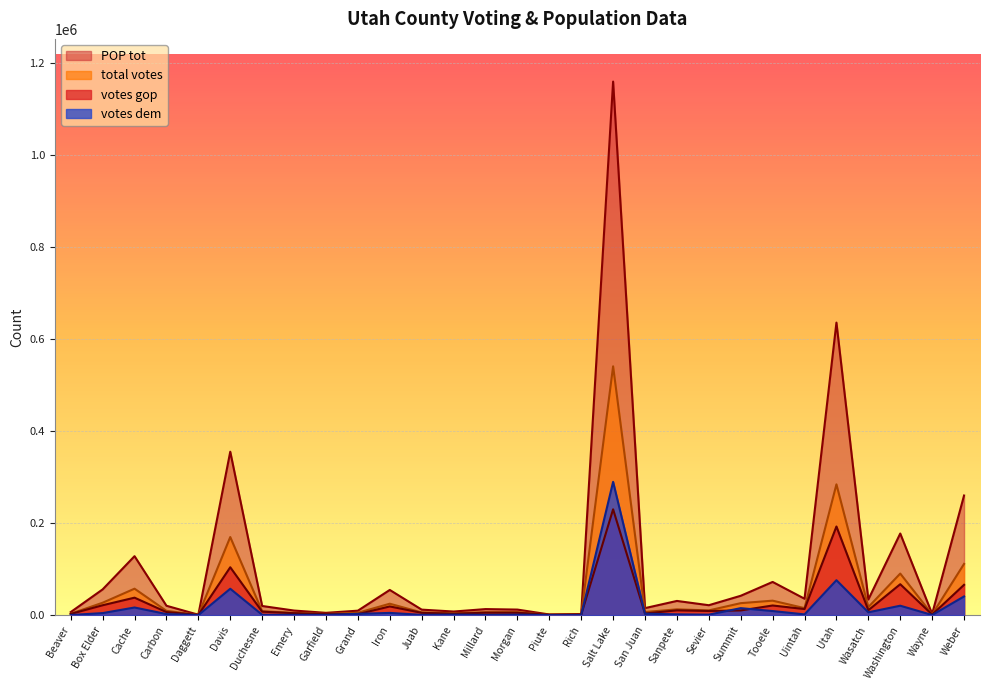

What is the smallest value displayed?

86